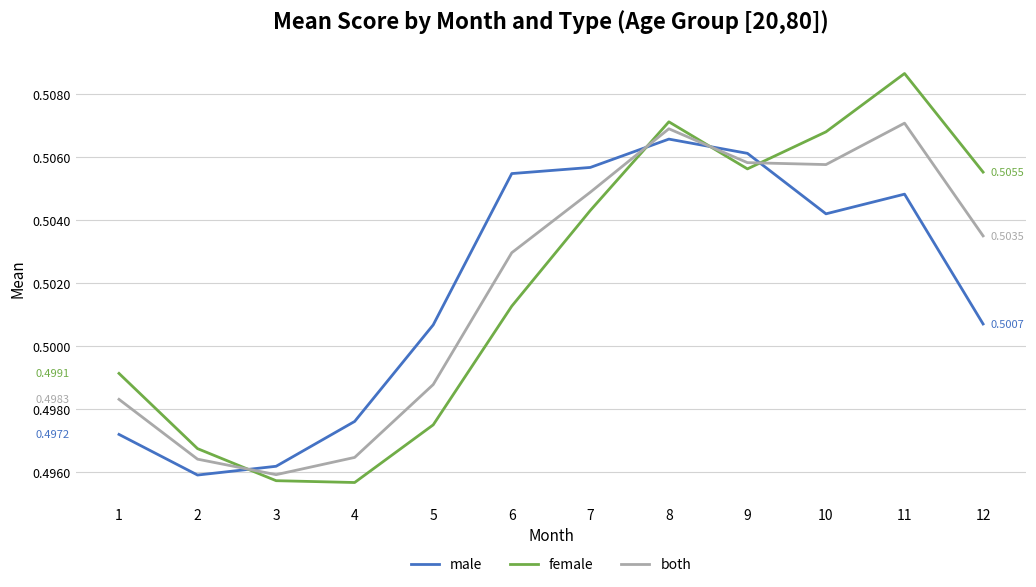

What is the sum of the female values at 3 and 10?

1.0